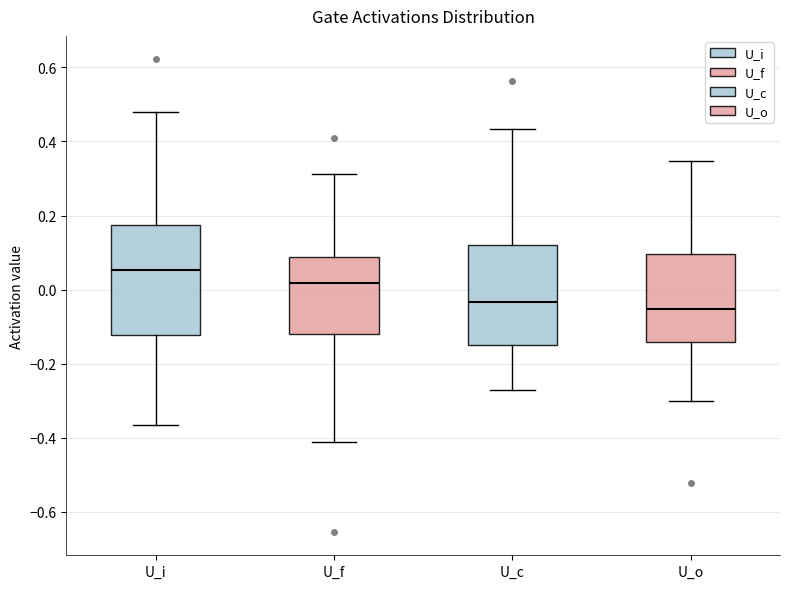

Where does the lower whisker of the box for U_o end on the y-axis? The values are not printed on the chart, so give them approximately, as read against the axis.

-0.30